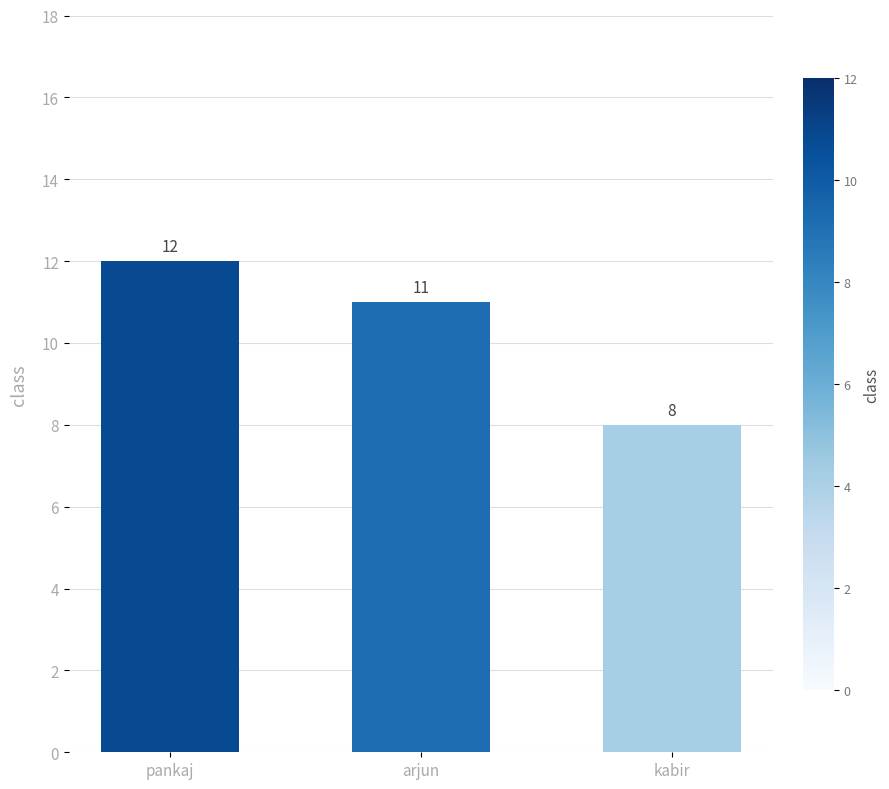

How many bars are there in total?

3